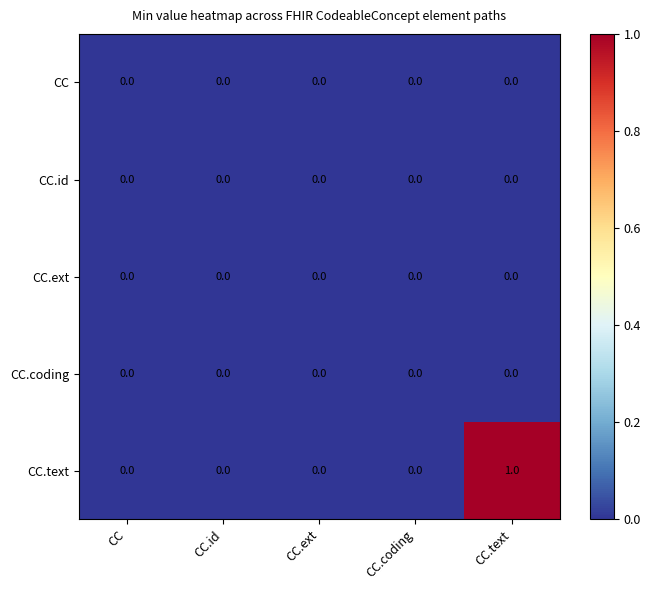

Is it true that CC.id equals 0 at CC.text?

True